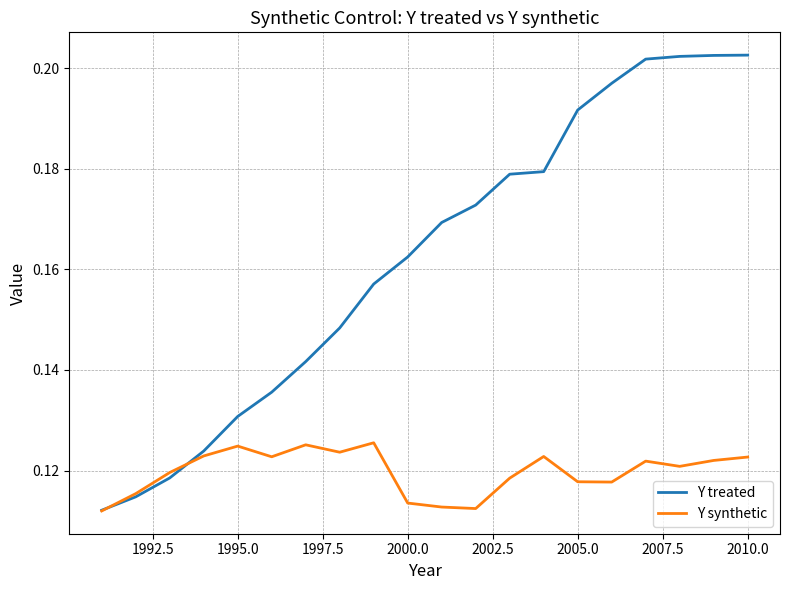

Count the Y synthetic values in the range 0 to 1.

20